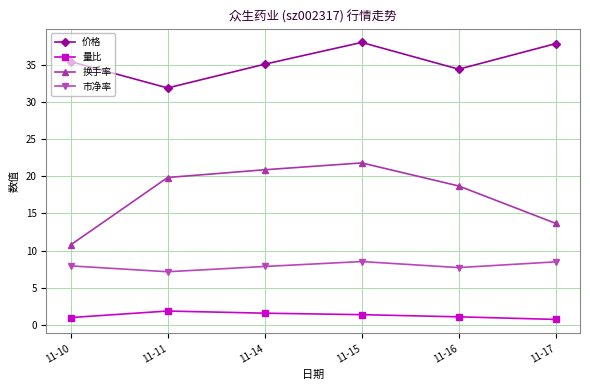

What is the minimum value for 市净率?

7.2